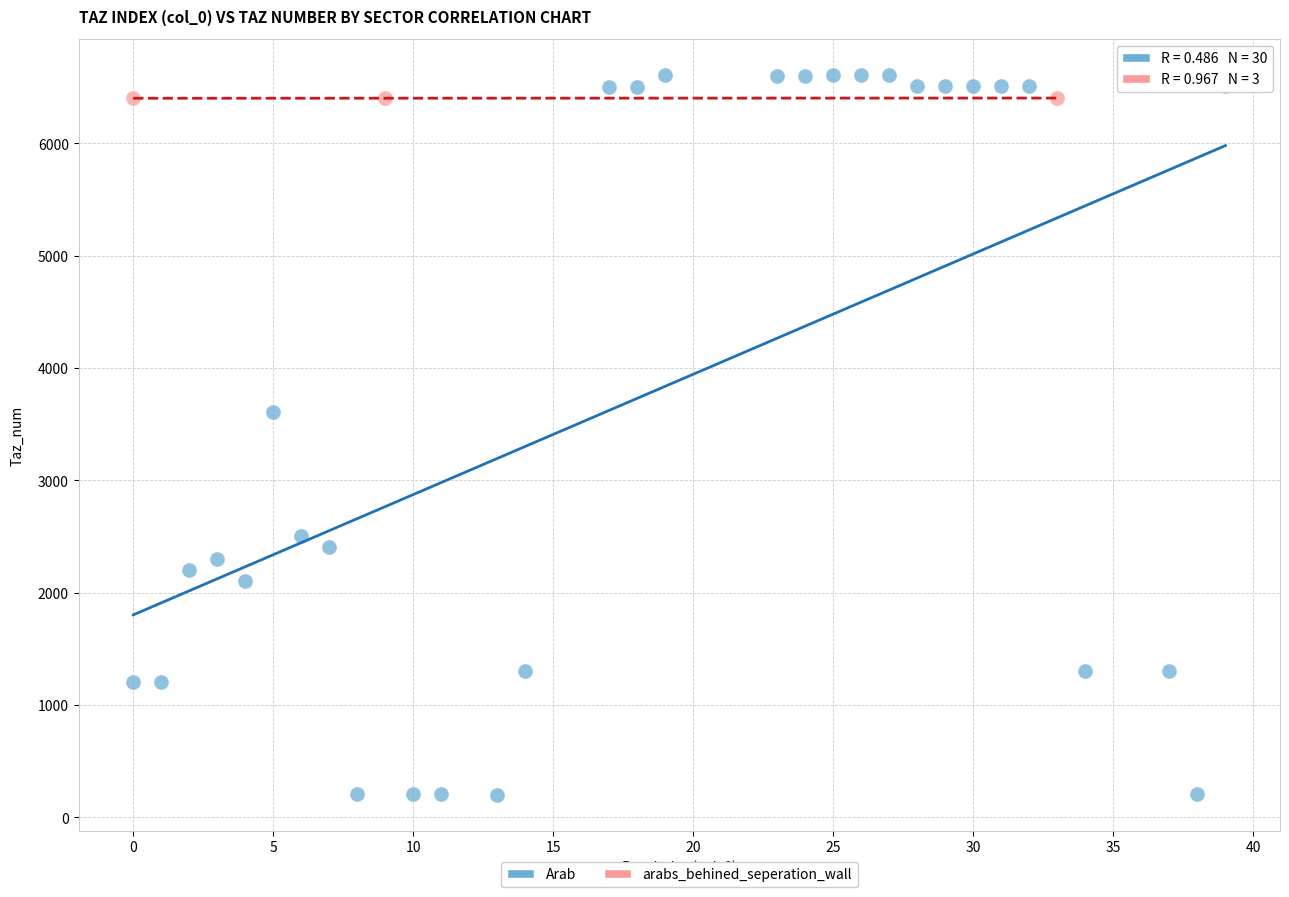

Which series contains the lowest Y value?

Arab